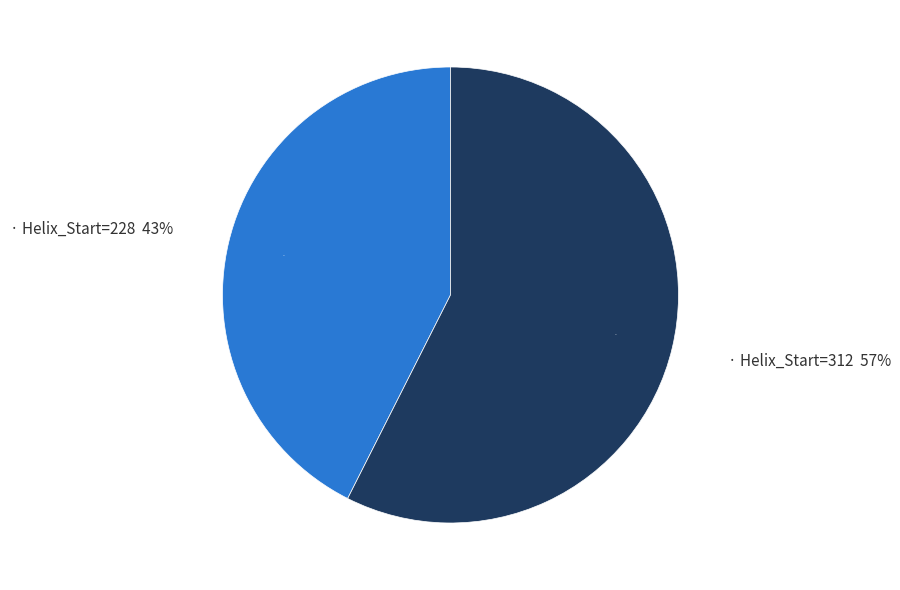

The Helix_Start=228 slice represents 43% of the pie. True or false?

True